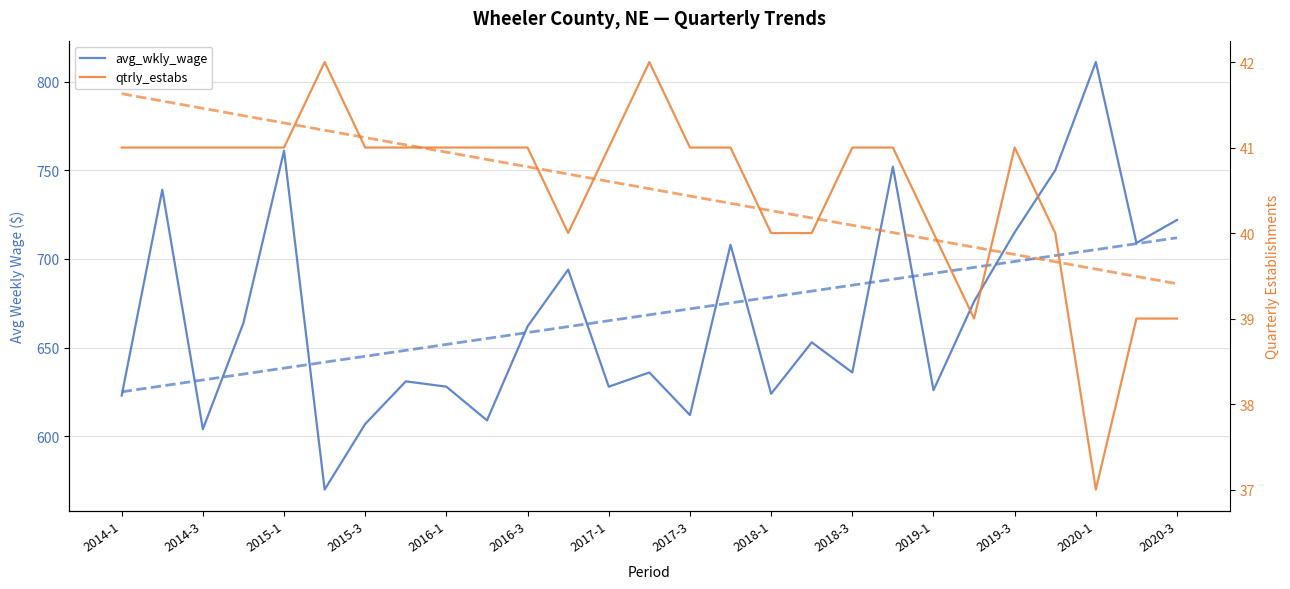

Reading left to right, extract all data points from this chart.

avg_wkly_wage: 623	739	604	664	761	570	607	631	628	609	662	694	628	636	612	708	624	653	636	752	626	676	715	750	811	709	722
qtrly_estabs: 41	41	41	41	41	42	41	41	41	41	41	40	41	42	41	41	40	40	41	41	40	39	41	40	37	39	39